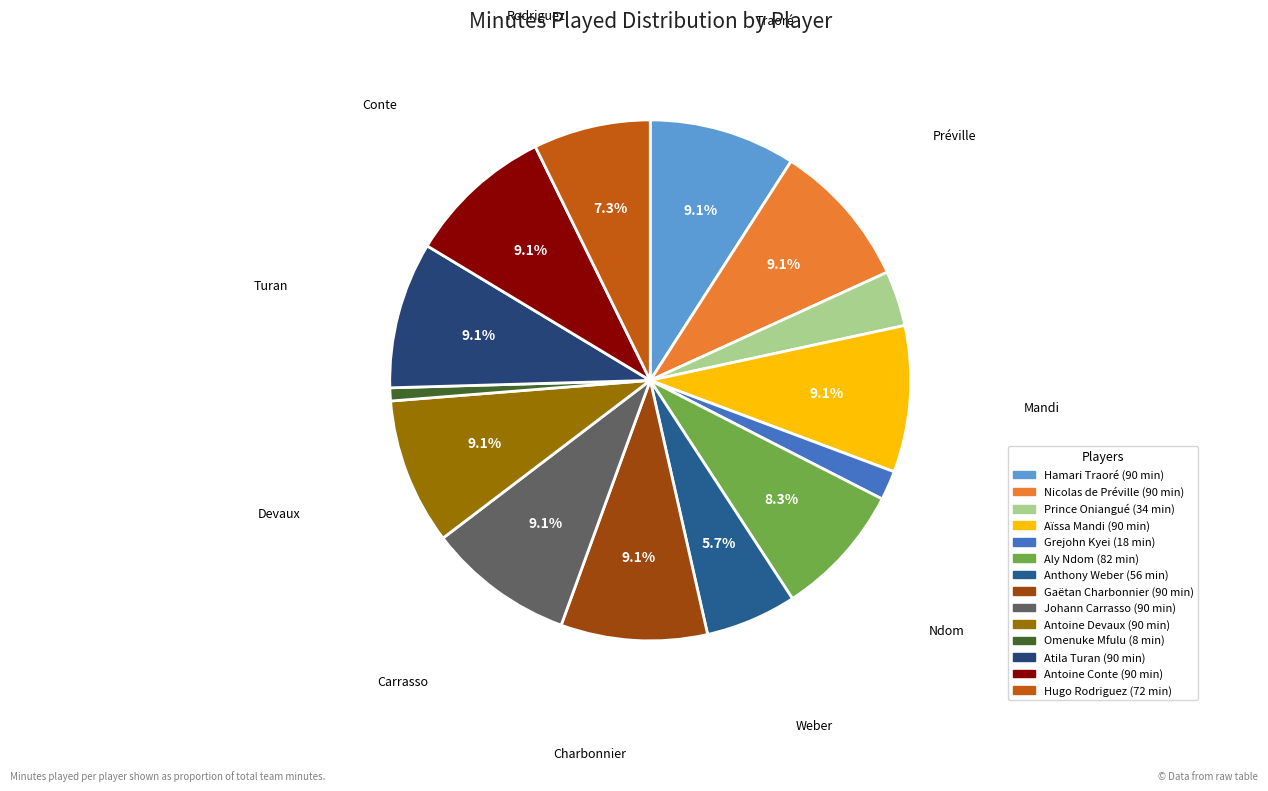

What percentage is the Antoine Devaux slice, to the nearest percent?

9%